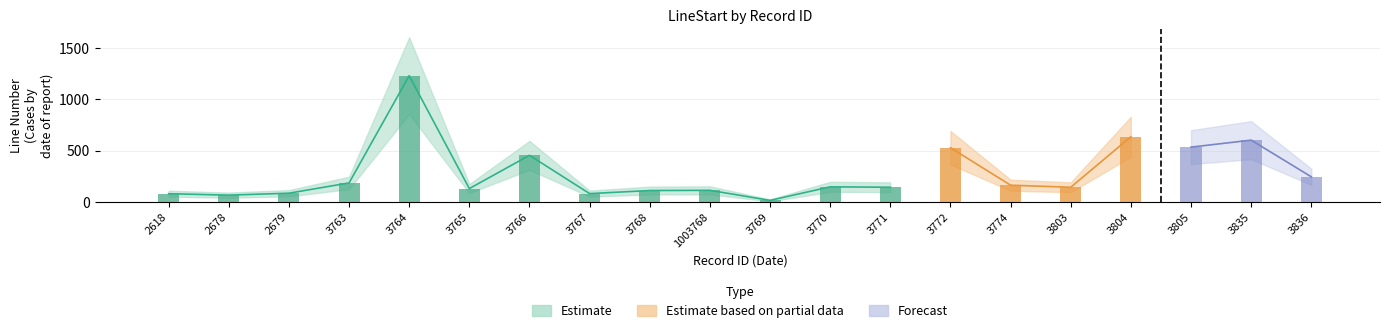

At which label does LineEnd first exceed 147?

3763